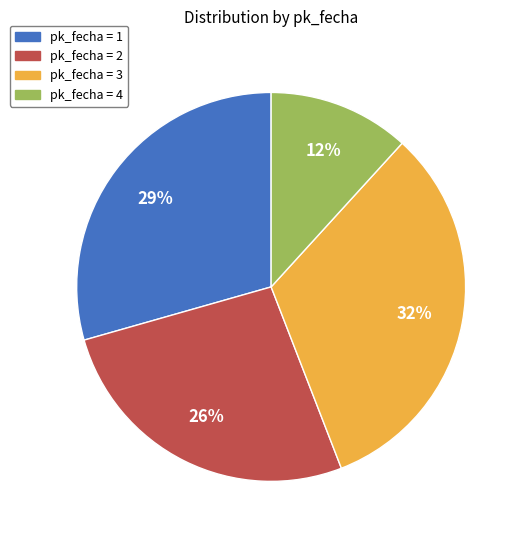

How many segments does this pie chart have?

4